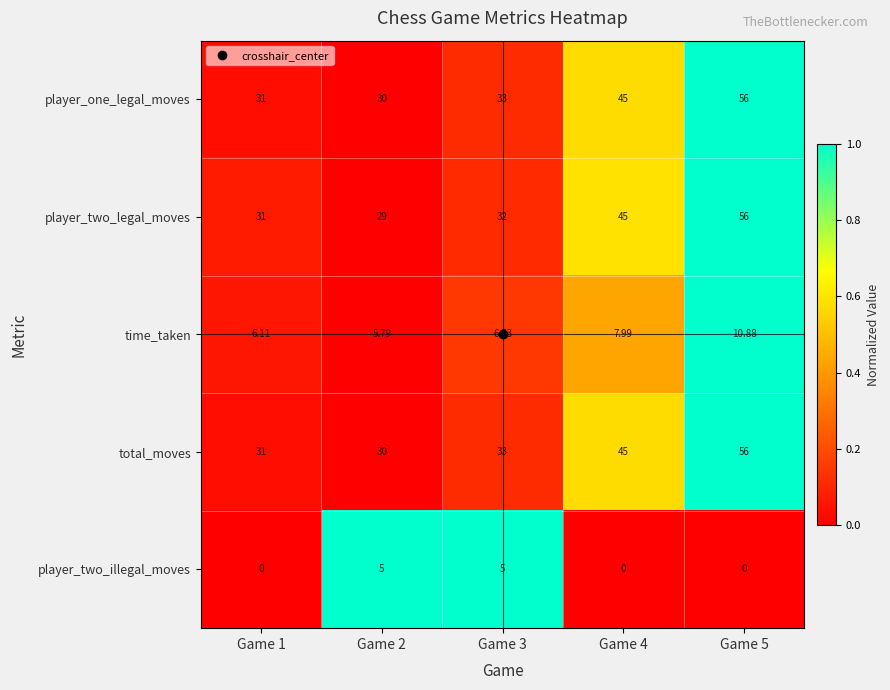

Which series has the largest range (max minus min)?

player_two_legal_moves